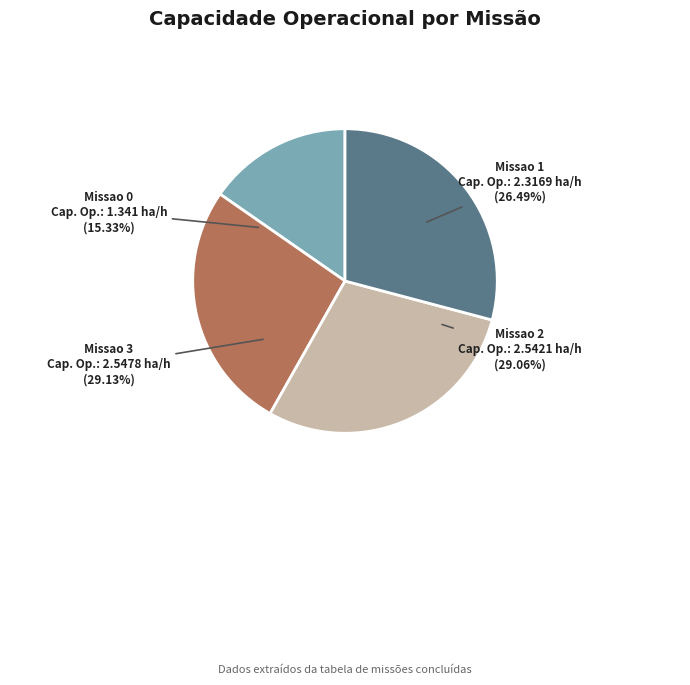

How many slices are in this pie chart?

4